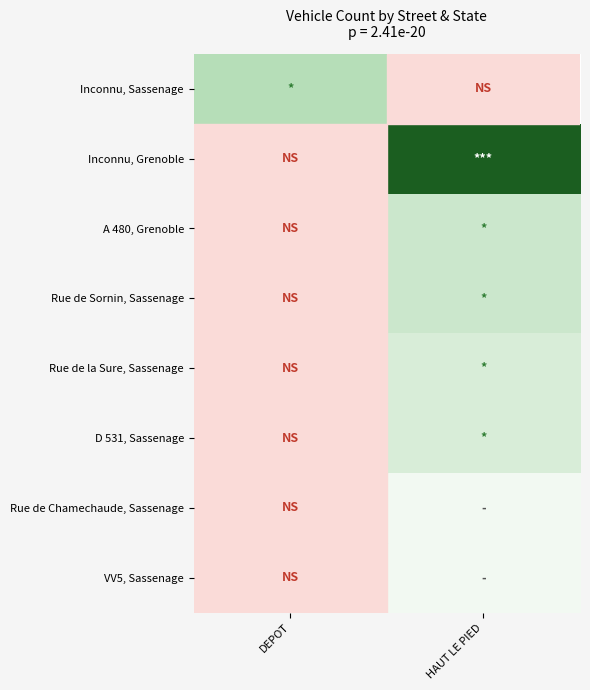

At how many categories does at least one series exceed 11?

1